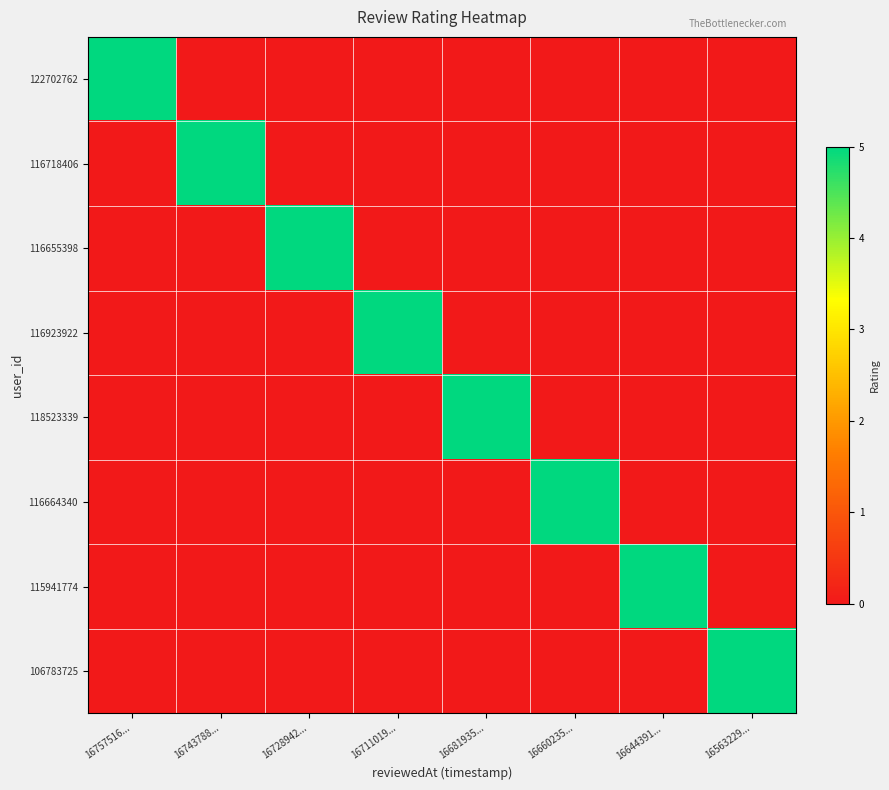

Which series changed the most between 16711019... and 16681935...?

116923922